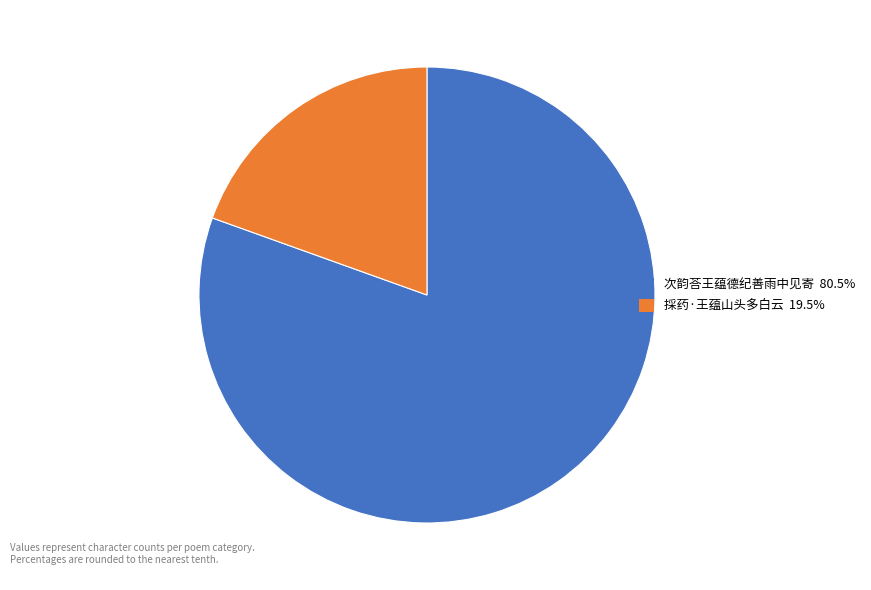

Rank the categories by value from lowest to highest.

採药·王蕴山头多白云, 次韵荅王蕴德纪善雨中见寄